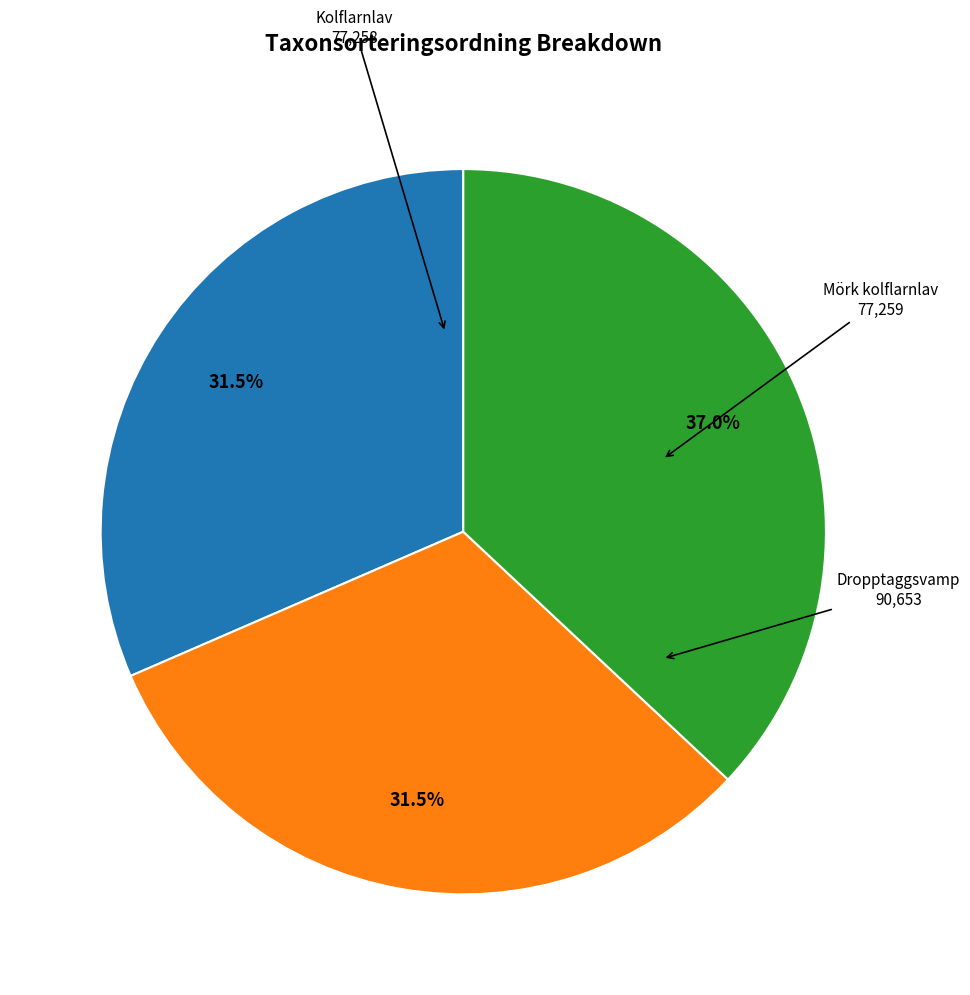

Is there a majority slice in this chart?

No